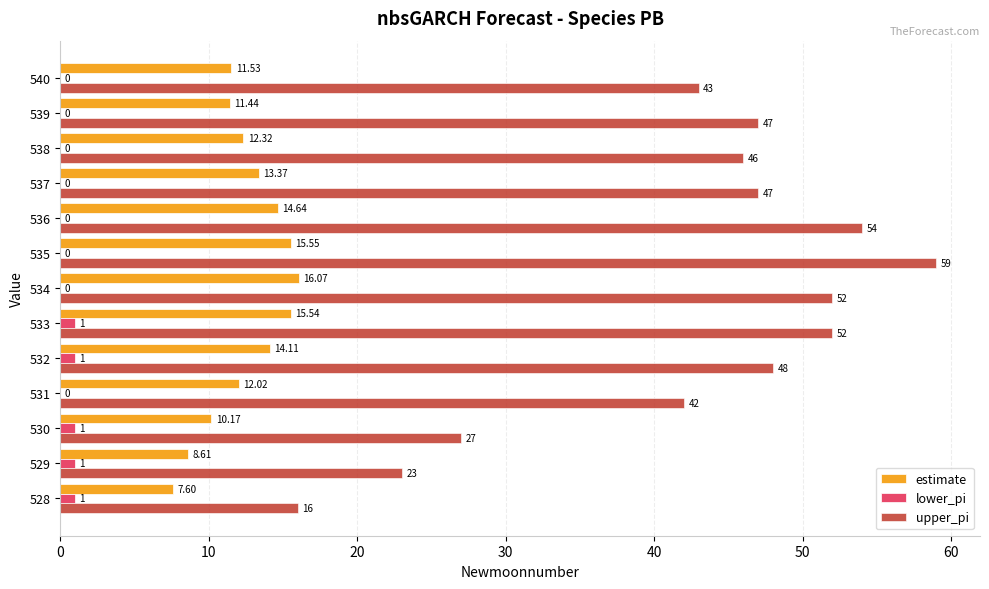

At which category is the sum across all series the highest?

535